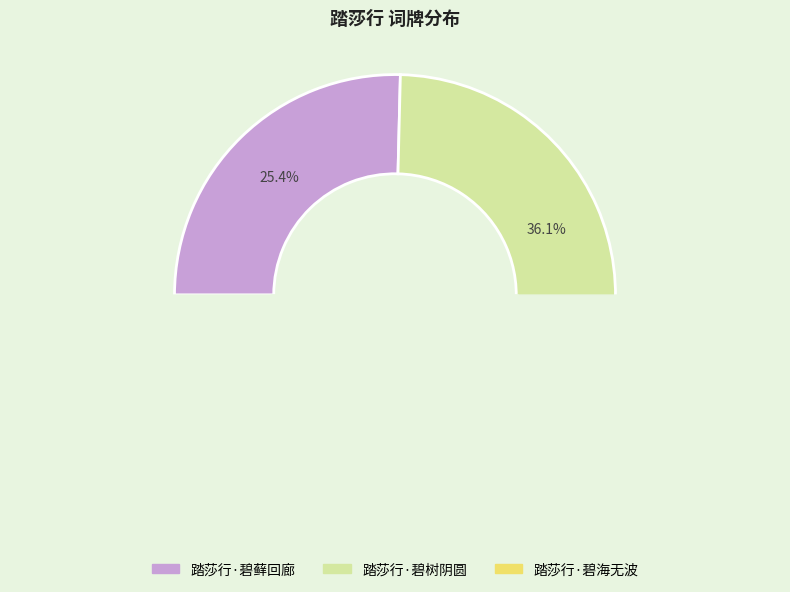

Rank the categories by value from highest to lowest.

踏莎行·碧海无波, 踏莎行·碧树阴圆, 踏莎行·碧藓回廊